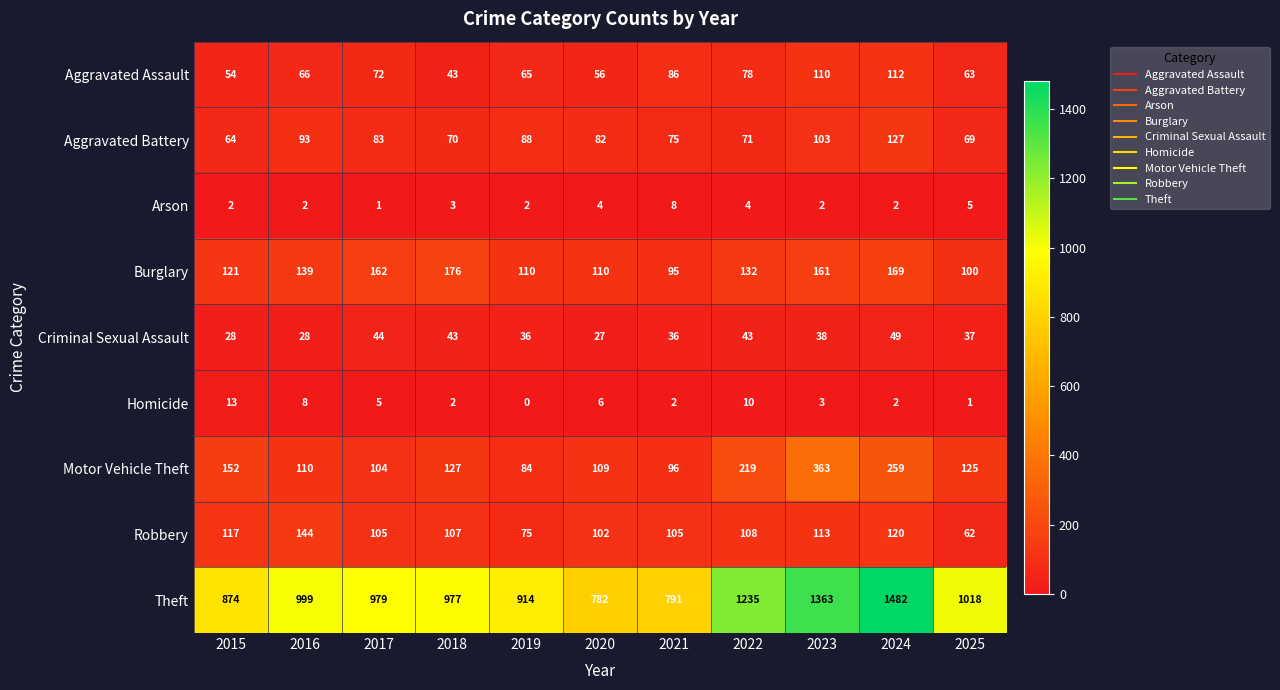

Which category has the lowest value in the Burglary series?

2021